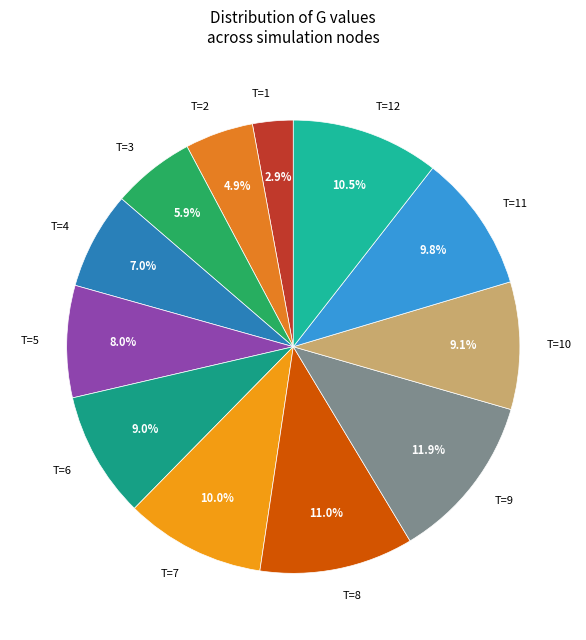

Between T=10 and T=12, which is larger?

T=12